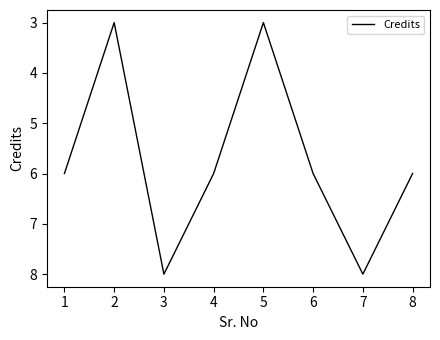

Count the values in the range 6 to 8.

6